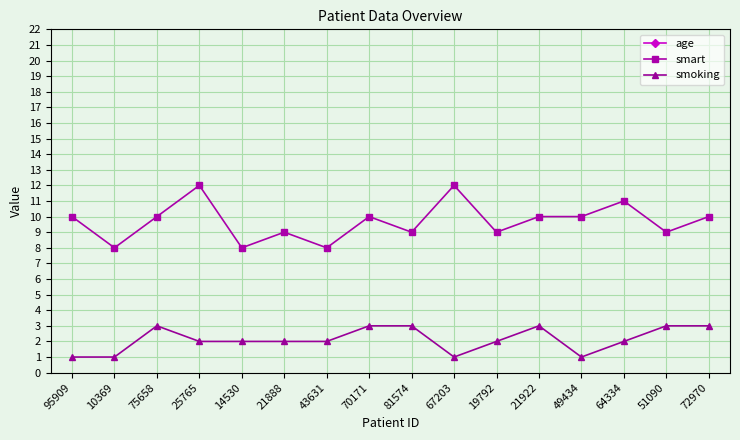

True or false: smoking and smart intersect in this chart.

False